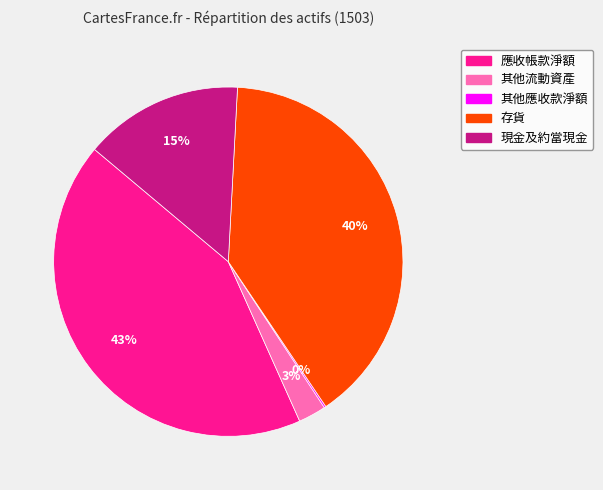

Which category has the biggest portion of the pie?

應收帳款淨額